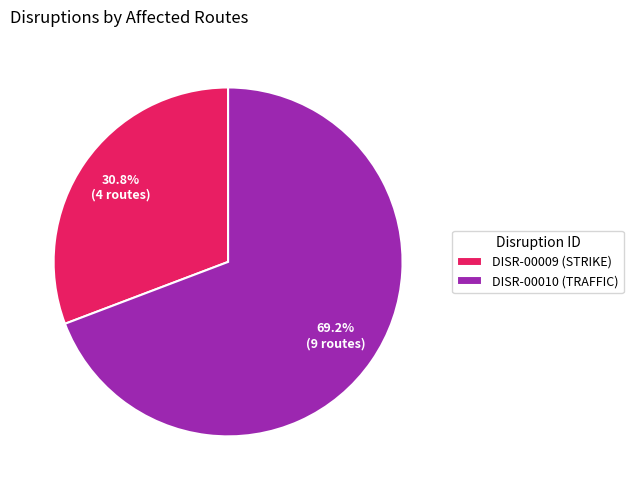

Is it true that DISR-00009 (STRIKE) is 31% of the pie?

True